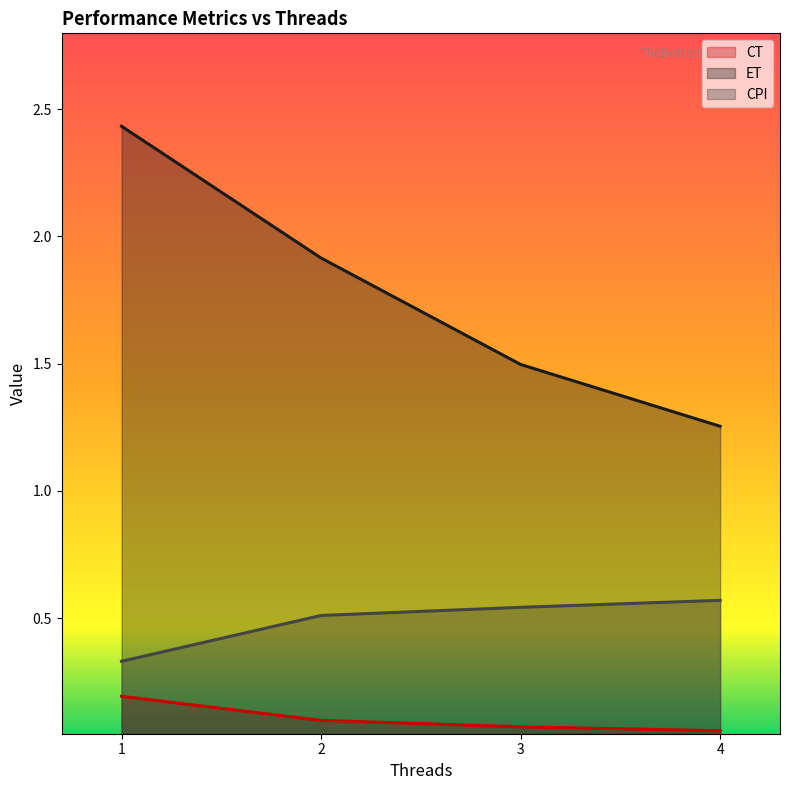

What is the total value across all series at 2?

2.5